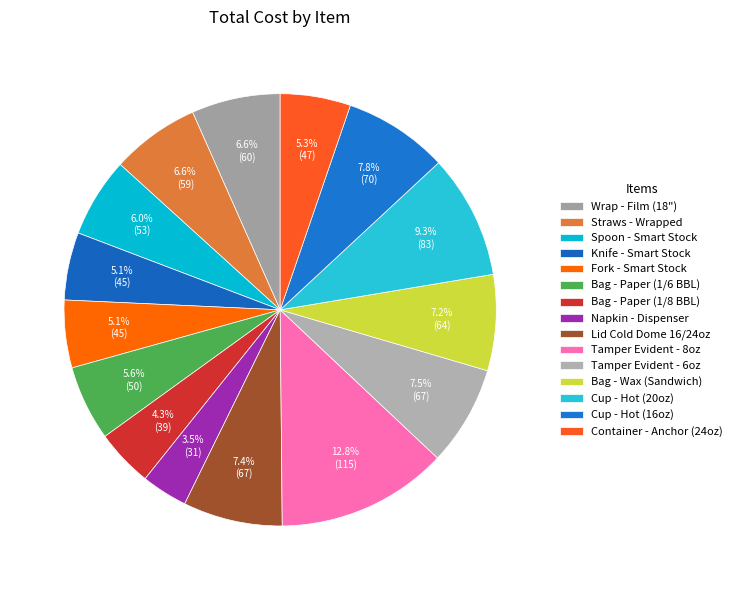

How much of the chart is everything except Cup - Hot (20oz)?

90.7%